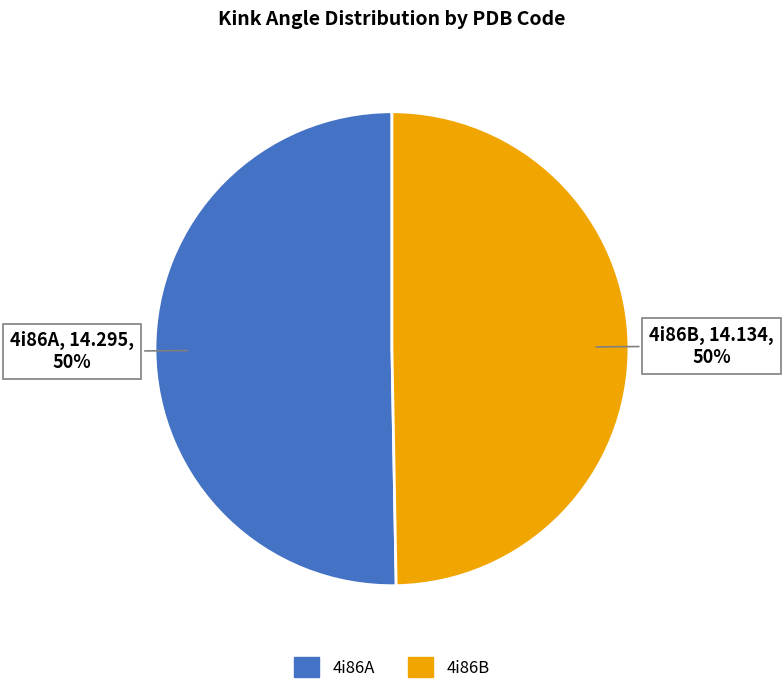

To the nearest percent, what is the combined percentage of 4i86B and 4i86A?

100%